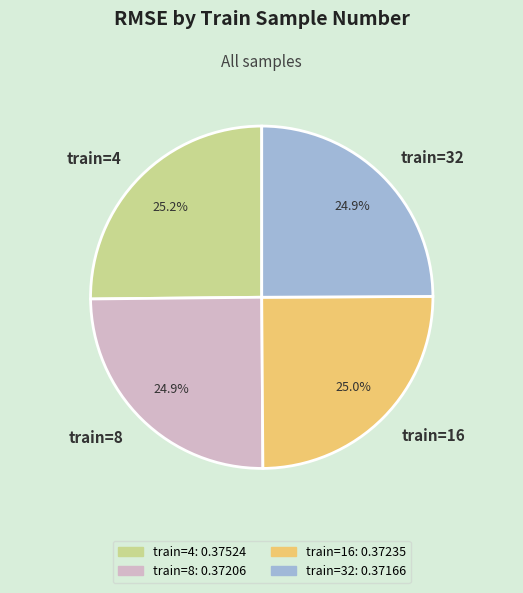

What is the total percentage of train=32 and train=16?

49.9%